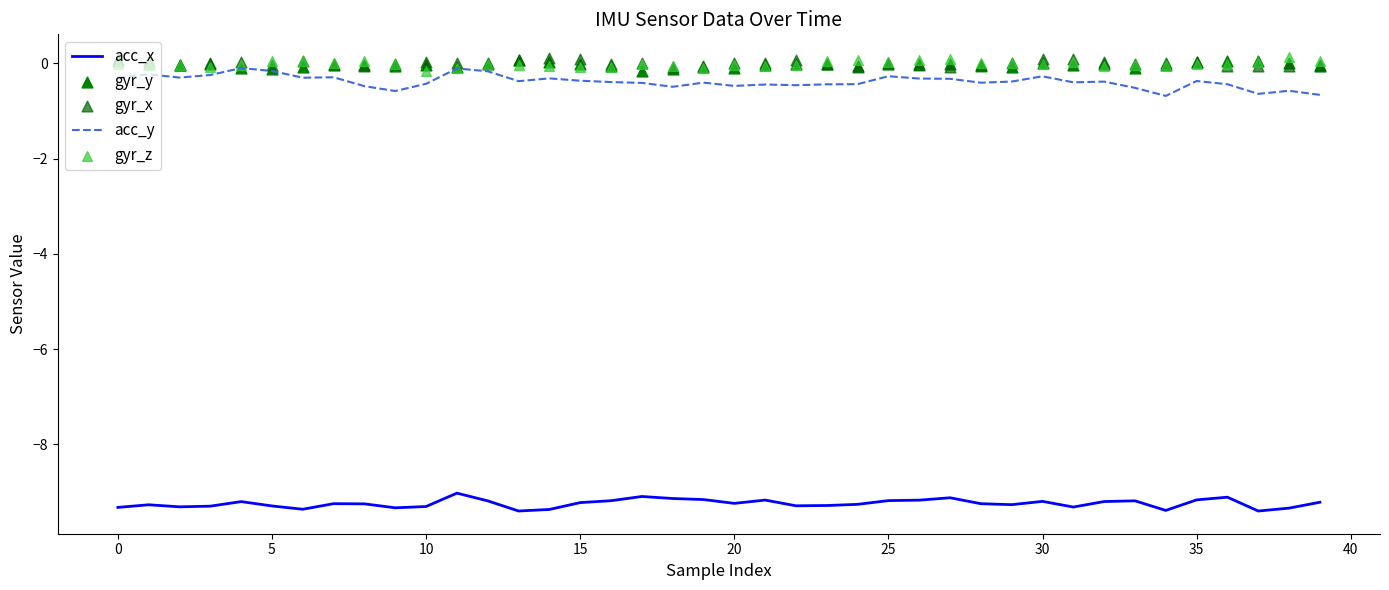

Which series has the largest total across all categories?

gyr_x